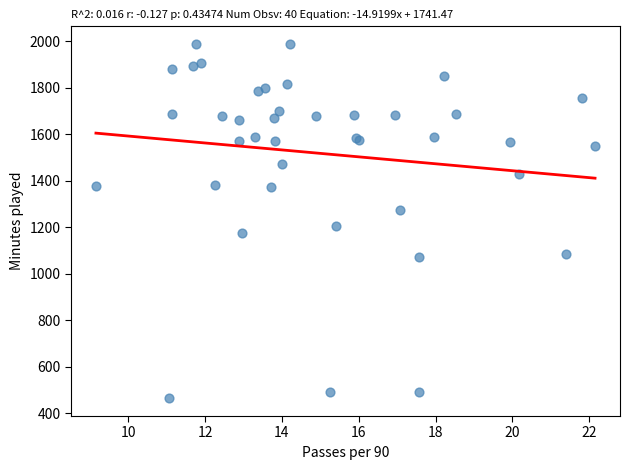

What Y value in the scatter plot is closest to 1226?

1204